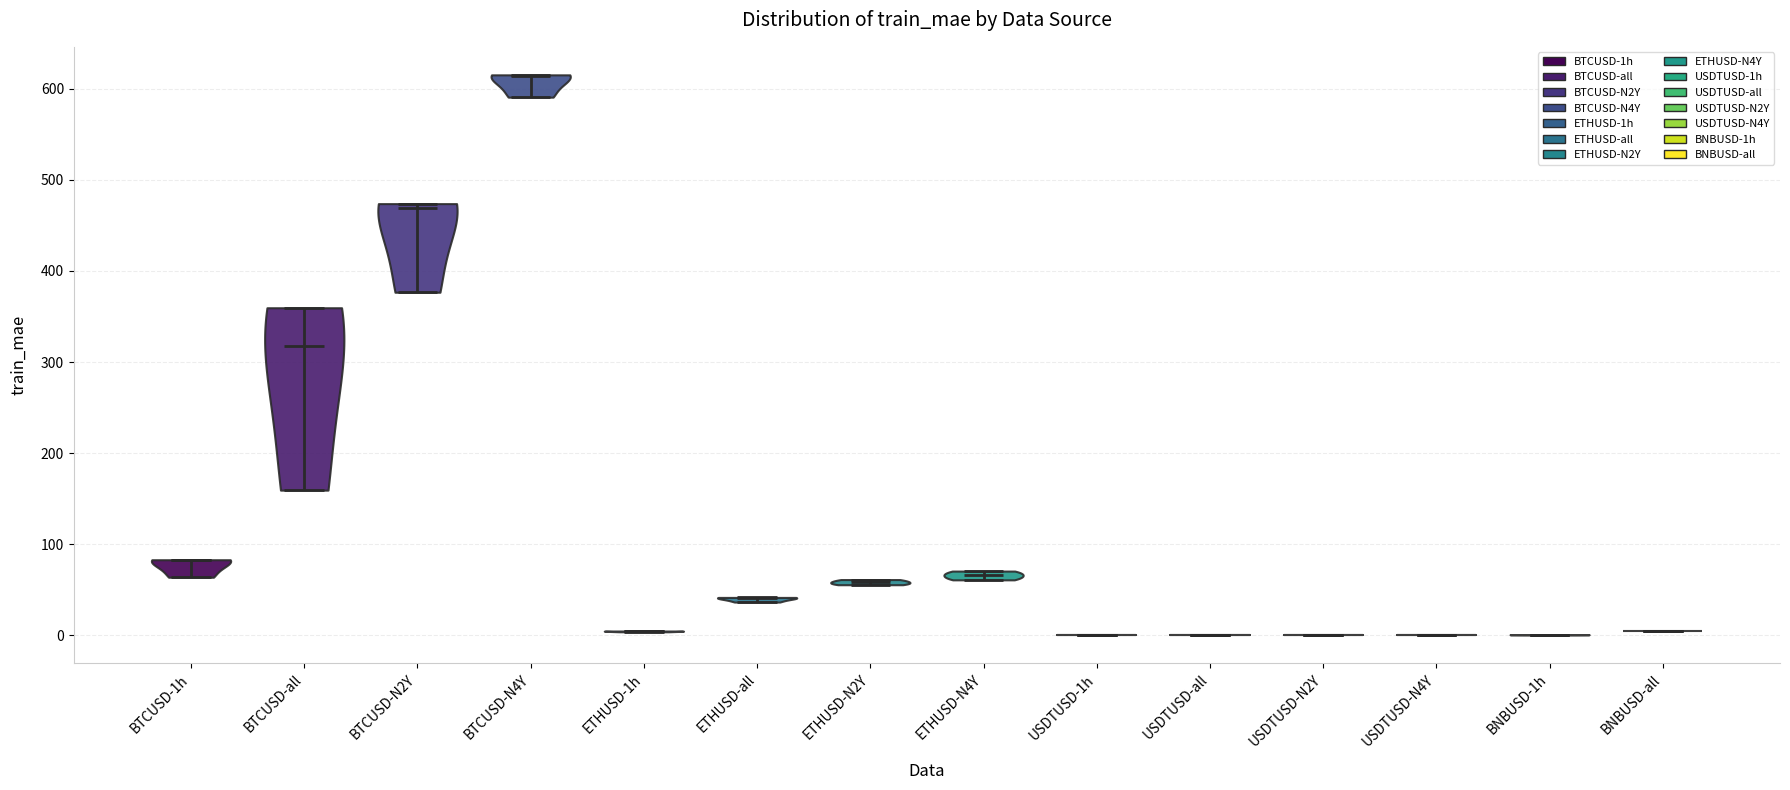

What is the highest point the violin for USDTUSD-N2Y reaches on the y-axis? The values are not printed on the chart, so give them approximately, as read against the axis.

0